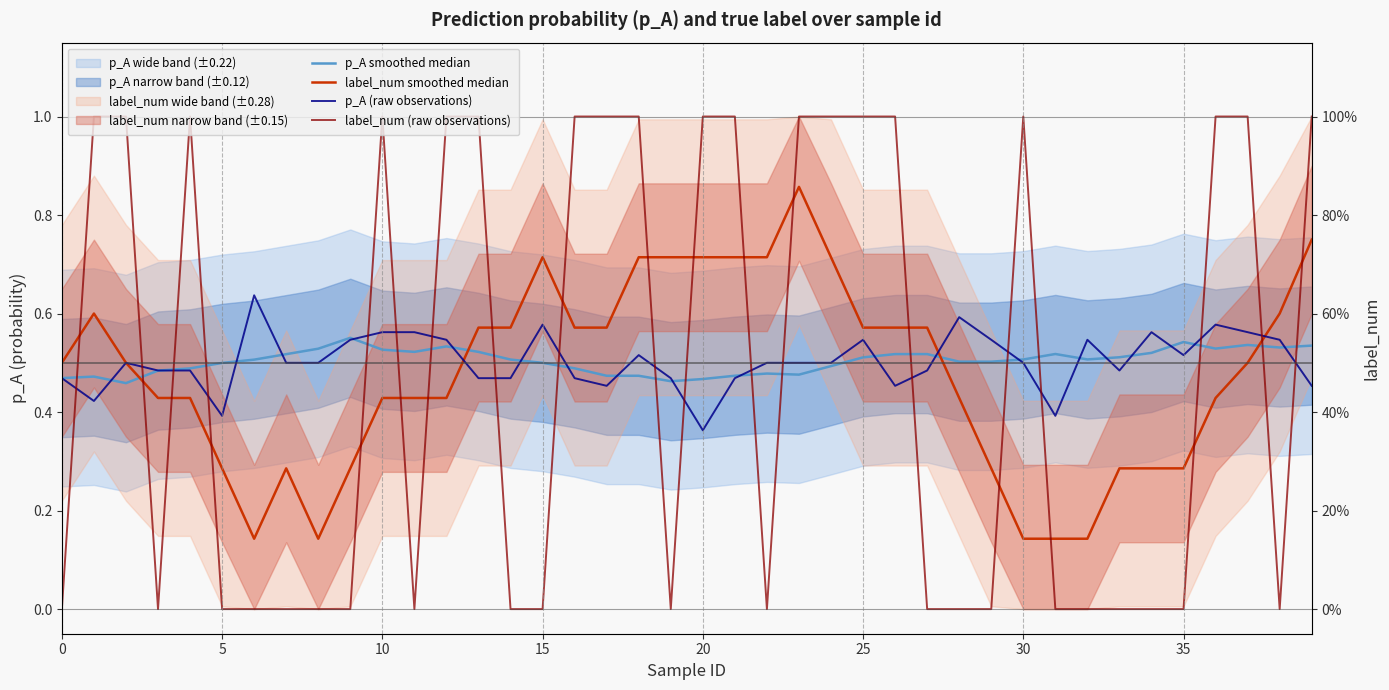

The value of p_A (raw observations) at 29 is 0.9. True or false?

False